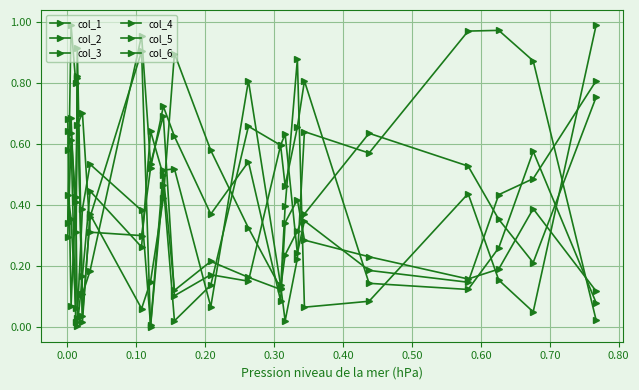

At how many categories does at least one series exceed 0?

21